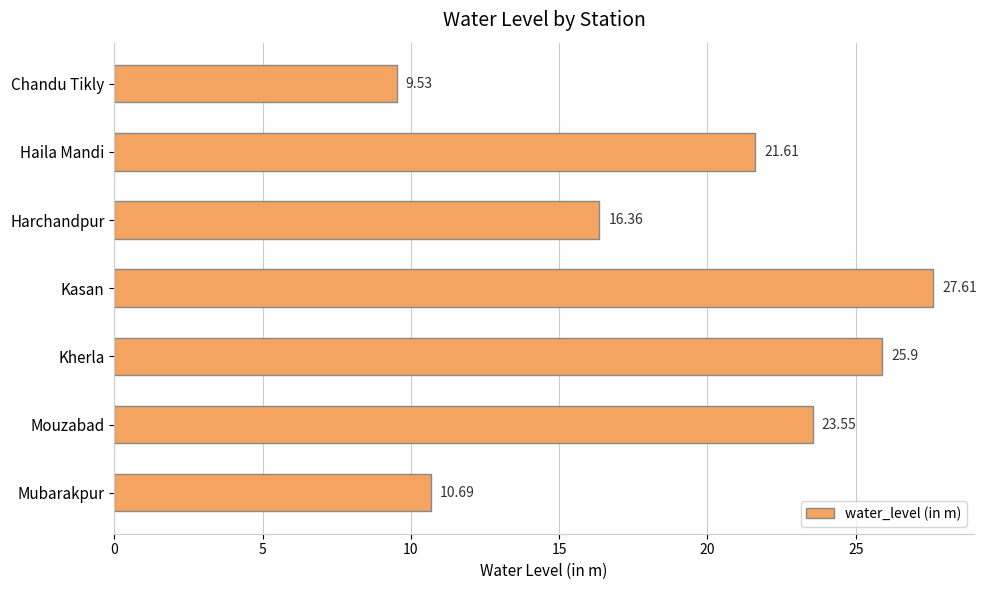

Does the chart contain any negative values?

No